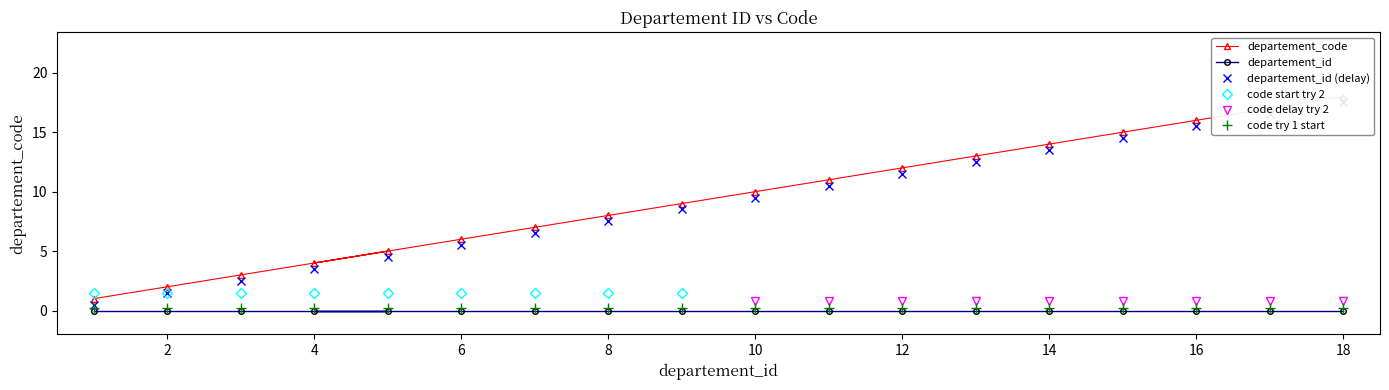

How many data points in departement_id are above 9?

9